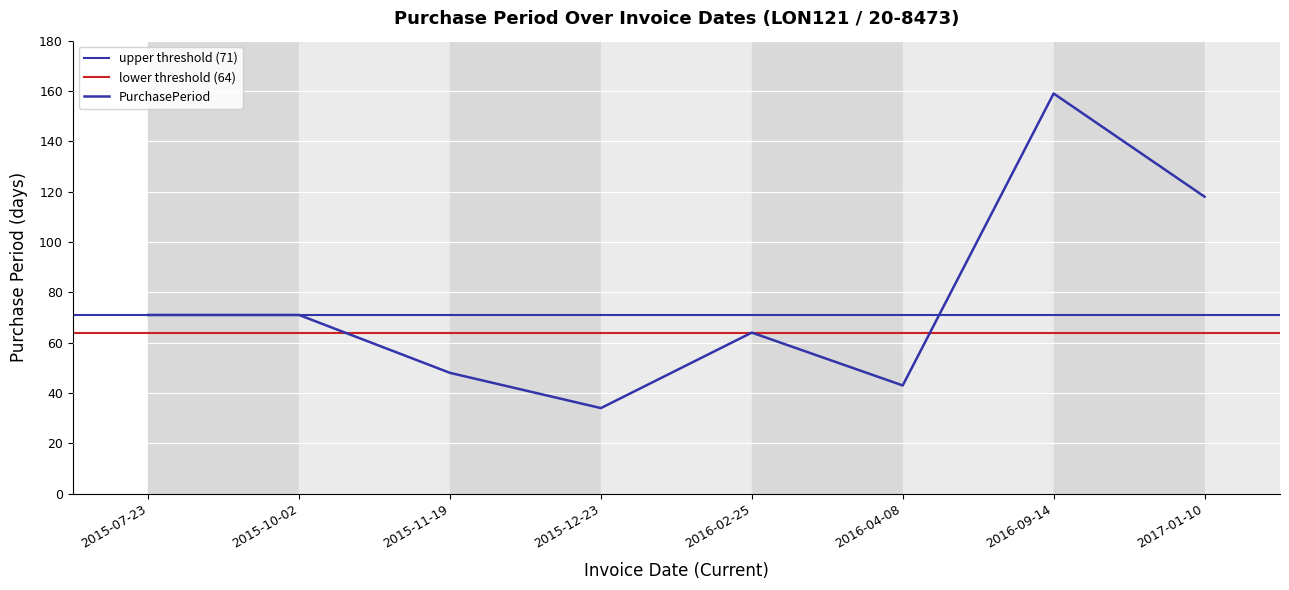

What is the difference between the maximum and minimum values?

125